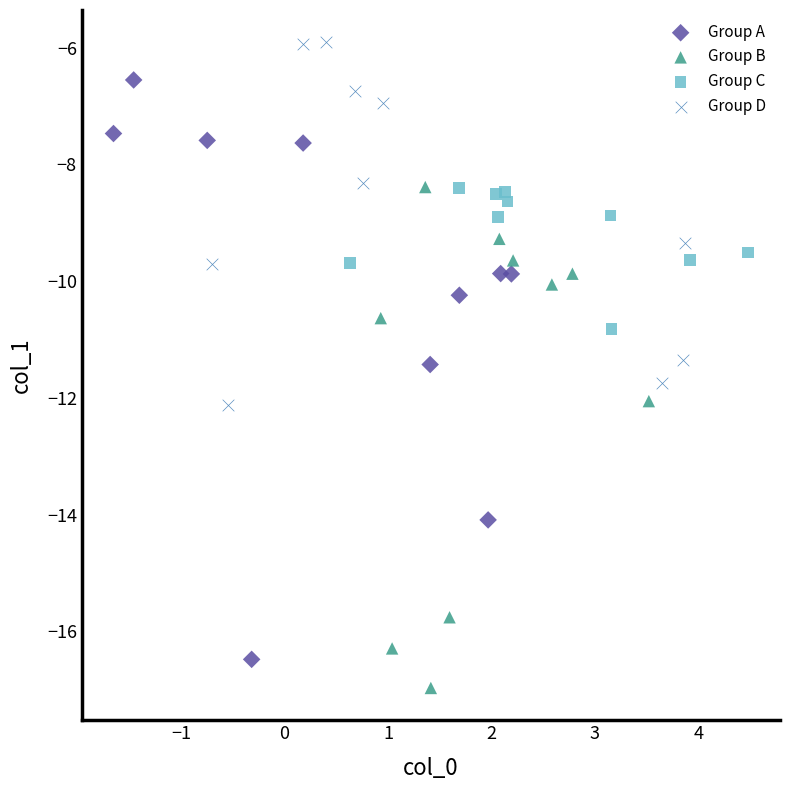

Which series contains the lowest Y value?

Group B